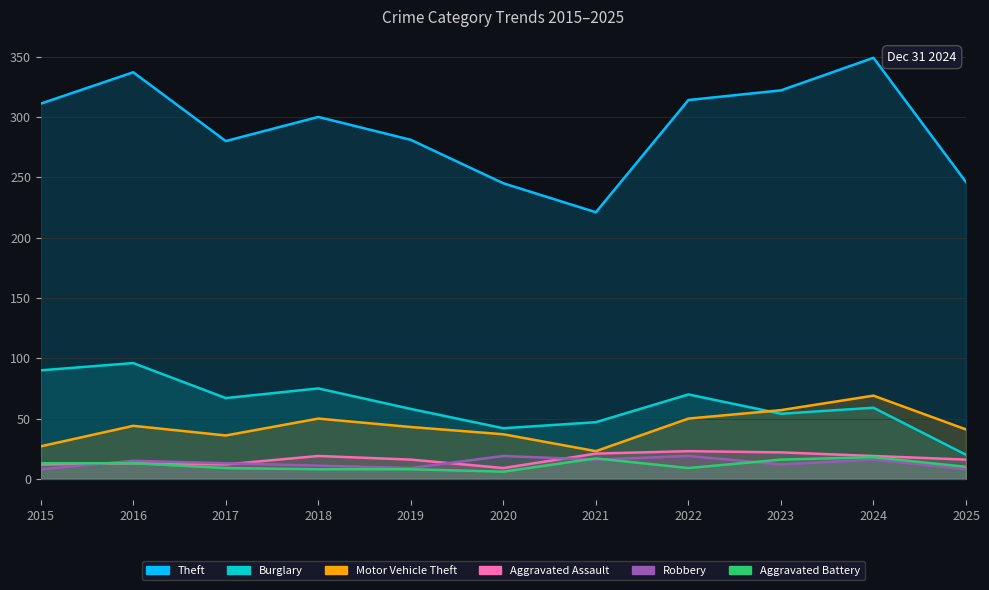

In Aggravated Battery, how many points are lower than both neighbors (excluding endpoints)?

2